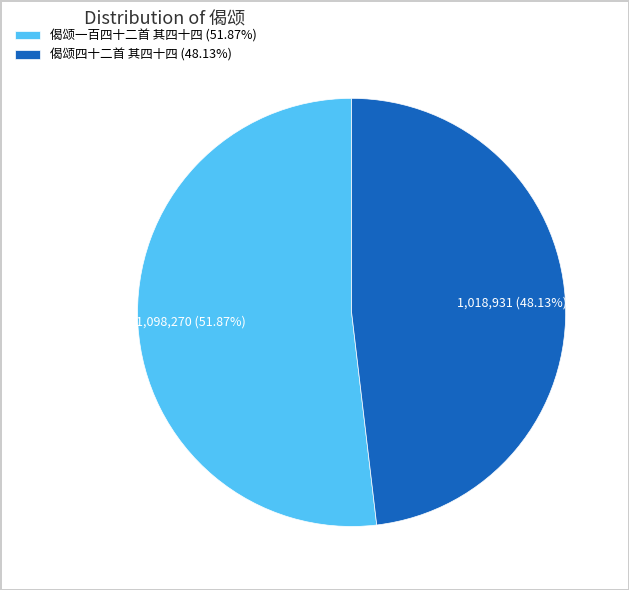

To the nearest percent, what portion does 偈颂四十二首 其四十四 represent?

48%